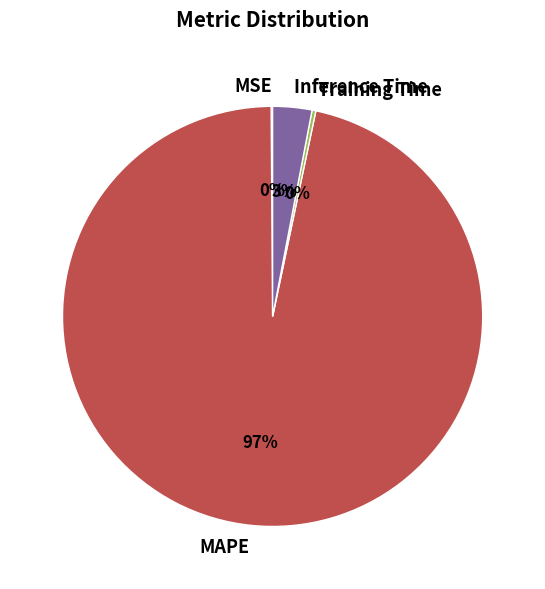

The MAPE slice represents 84% of the pie. True or false?

False